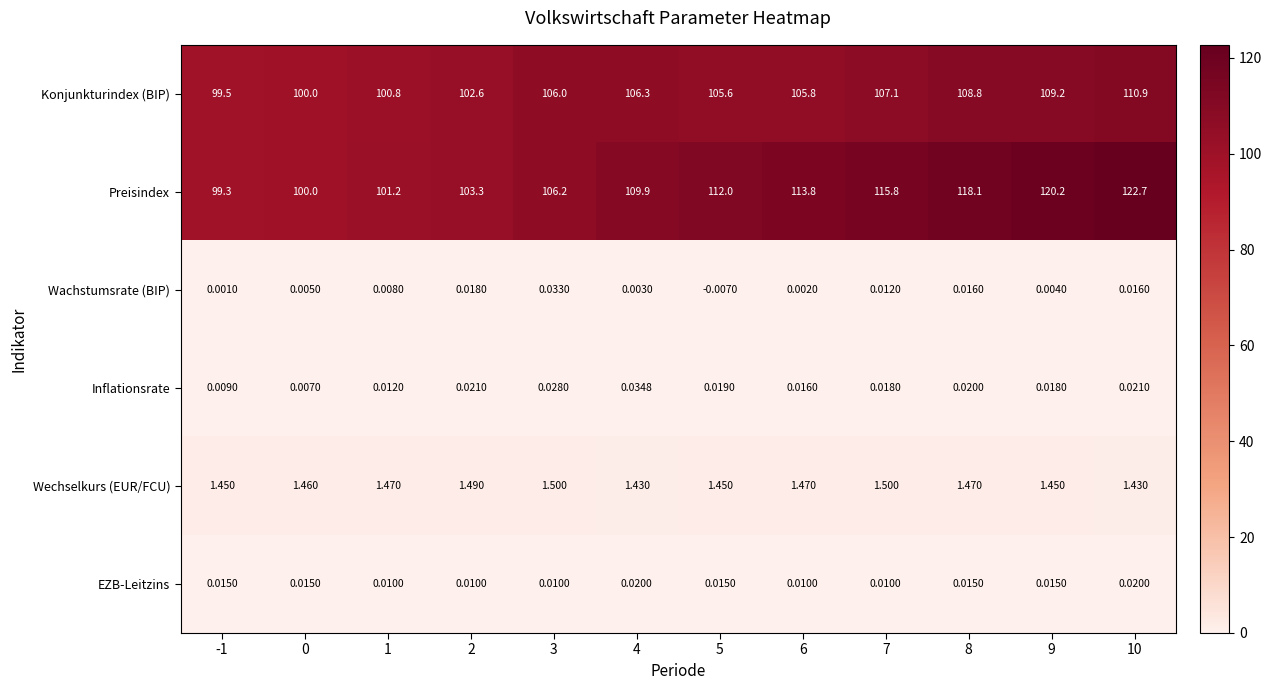

Which series has the widest spread of values?

Preisindex